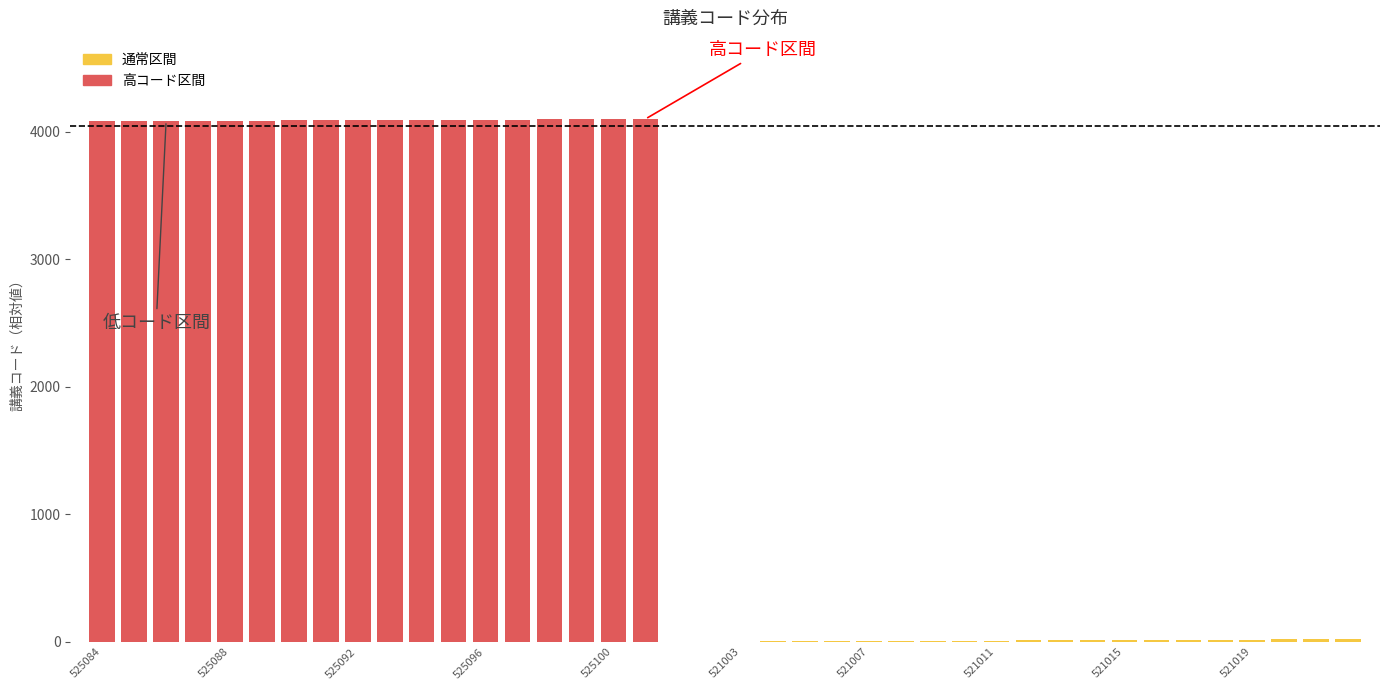

How many categories are shown in the chart?

40